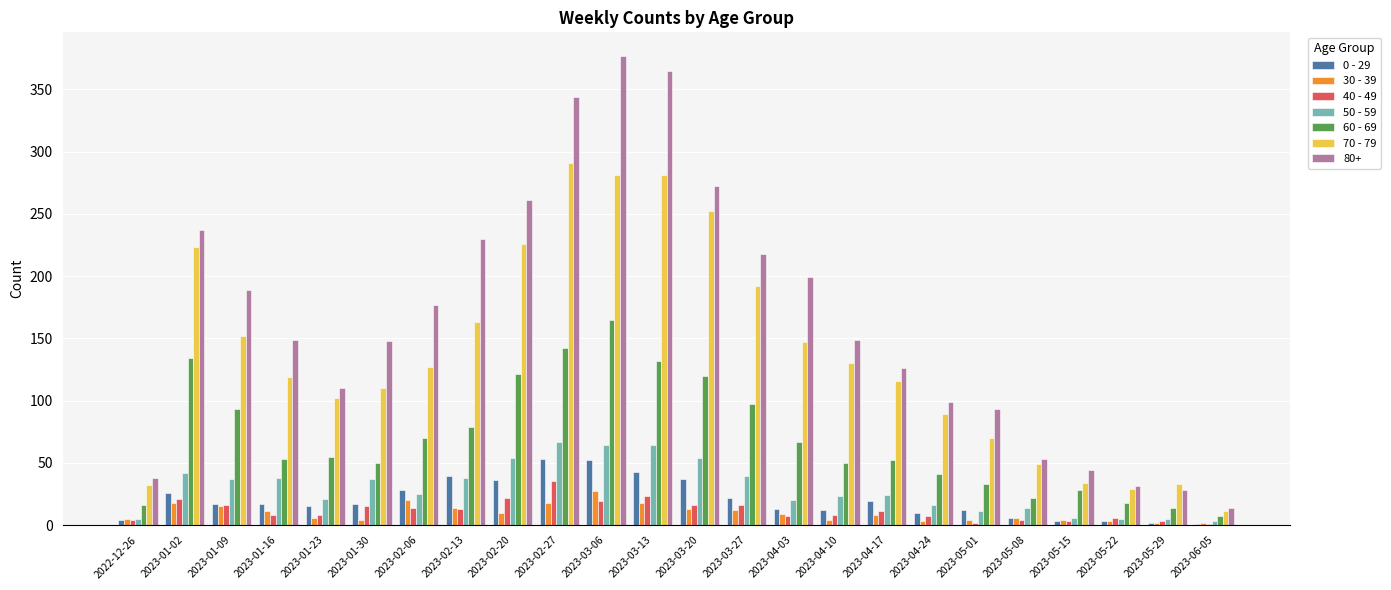

The value of 40 - 49 at 2023-03-13 is 23. True or false?

True